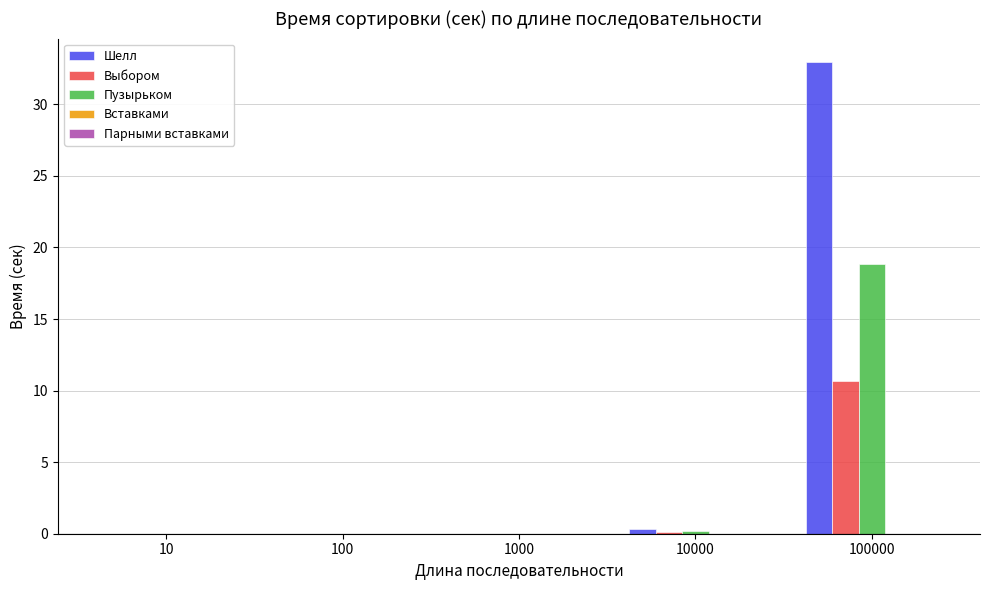

How many series are shown in this chart?

3